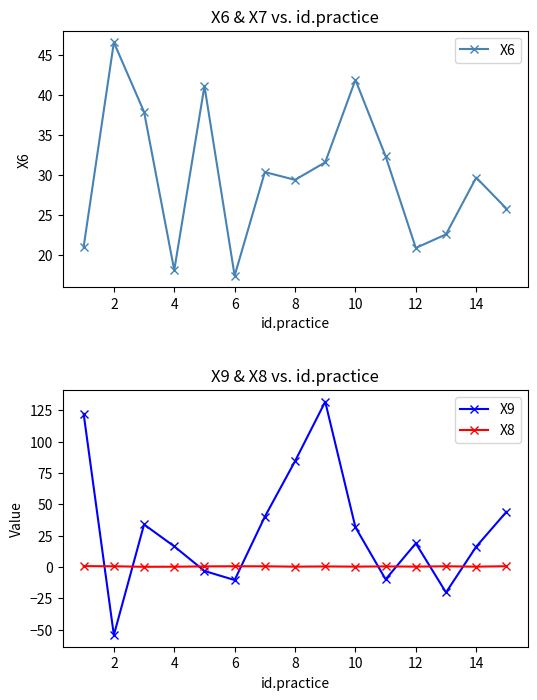

What is the value of the X9 point at the 7th from the left?

40.1